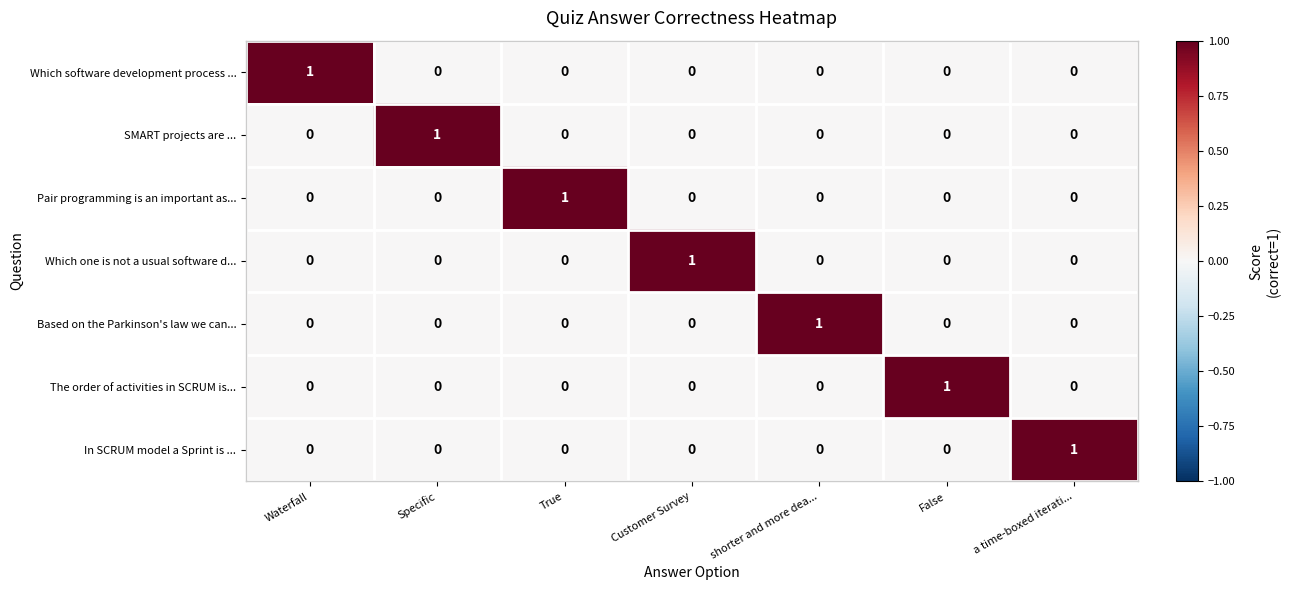

What is the total value across all series at True?

1